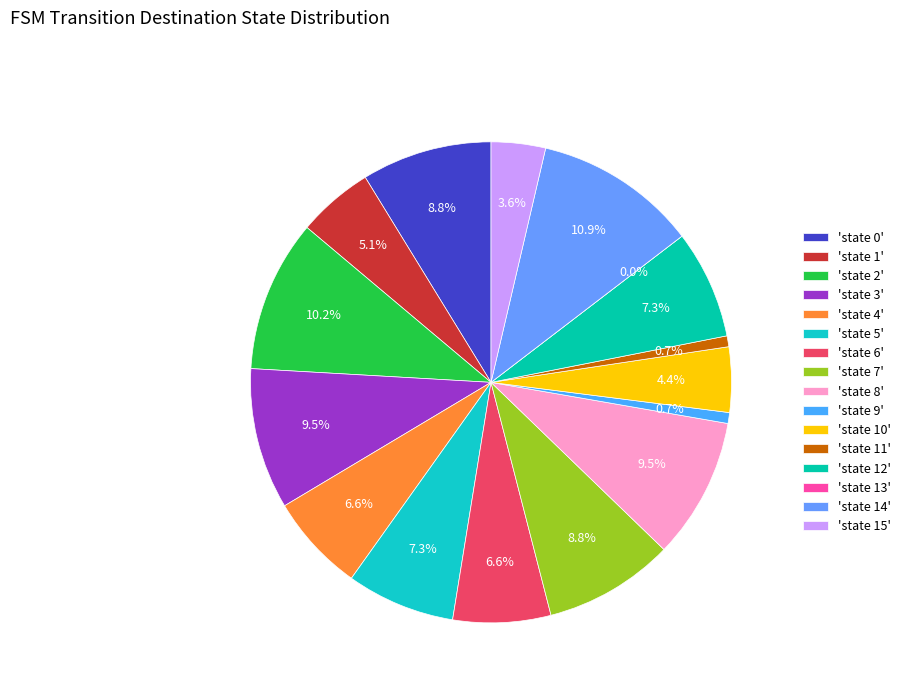

Is the sum of state 9 and state 15 greater than half?

No